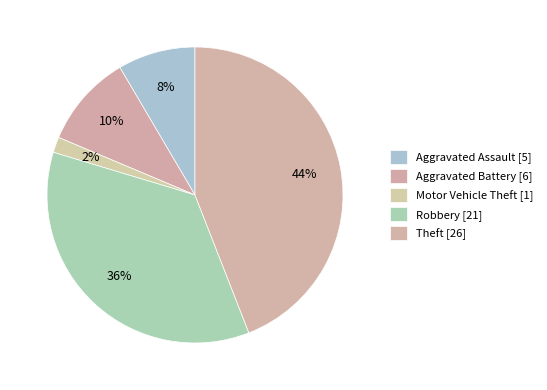

How many segments does this pie chart have?

5